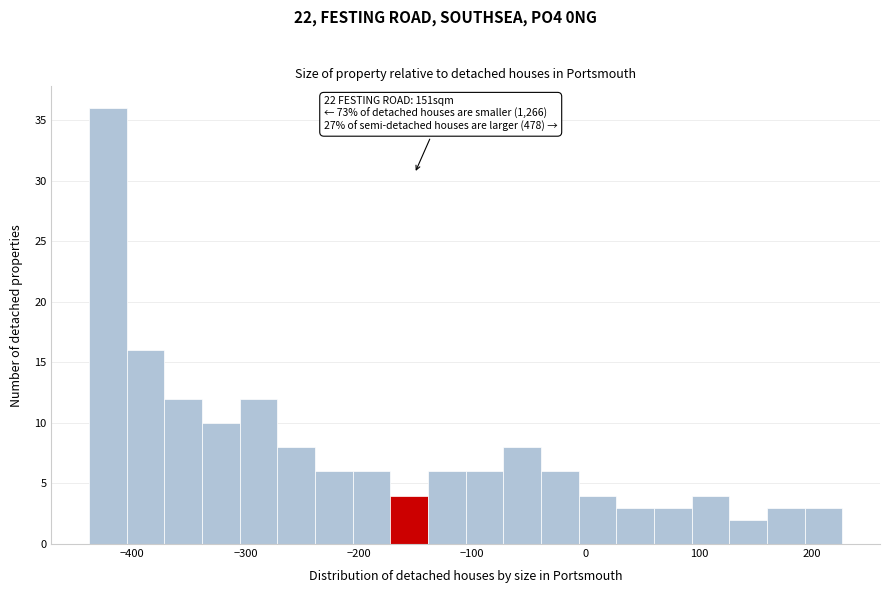

Read against the x-axis, roughly where is the centre of the tallest bar?

-420